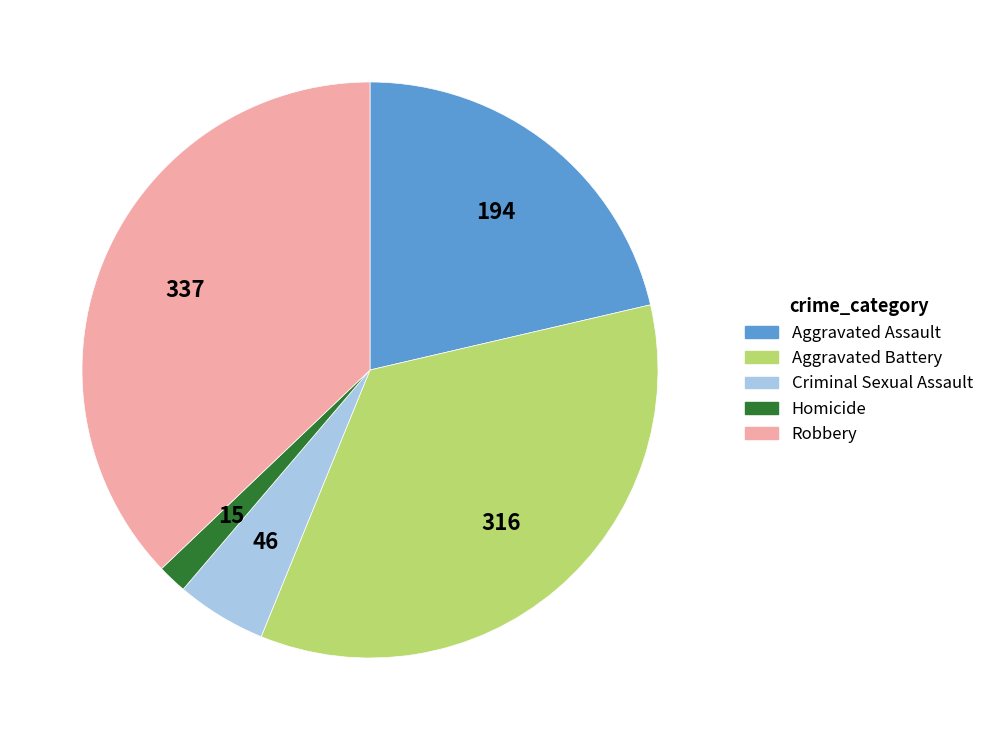

What is the largest slice in the pie chart?

Robbery